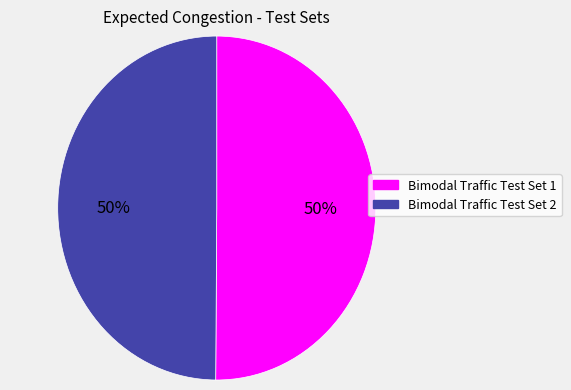

Is it true that Bimodal Traffic Test Set 1 is 50% of the pie?

True